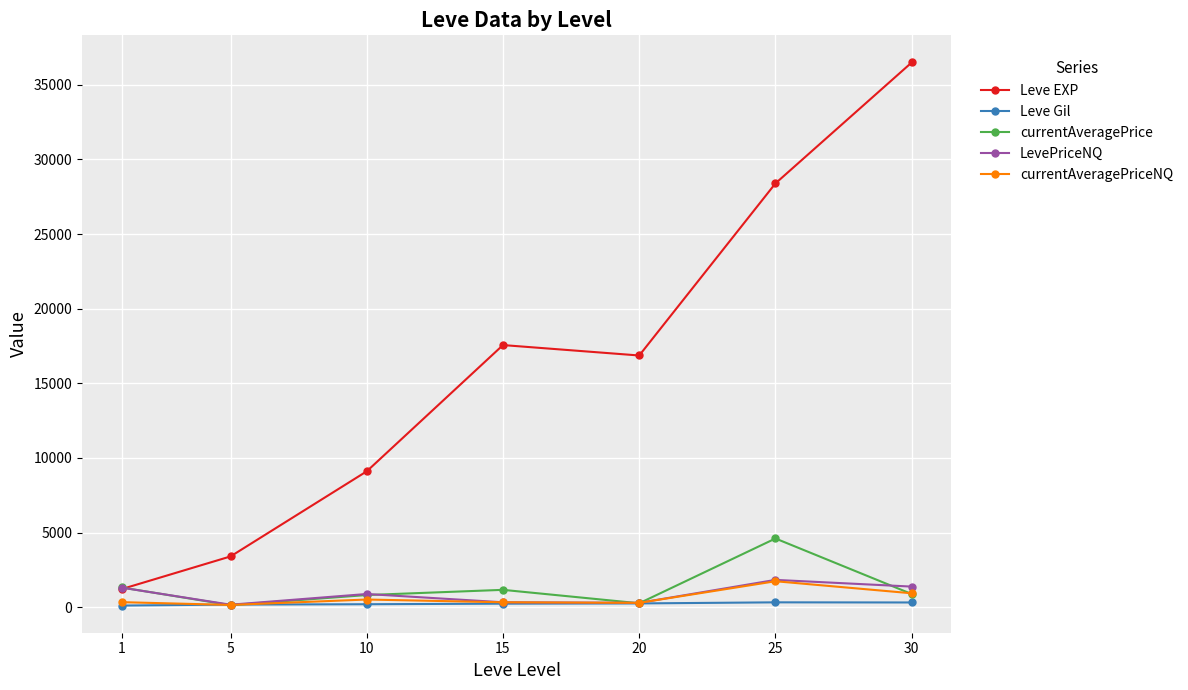

What is the highest value of the currentAveragePriceNQ series?

1743.3